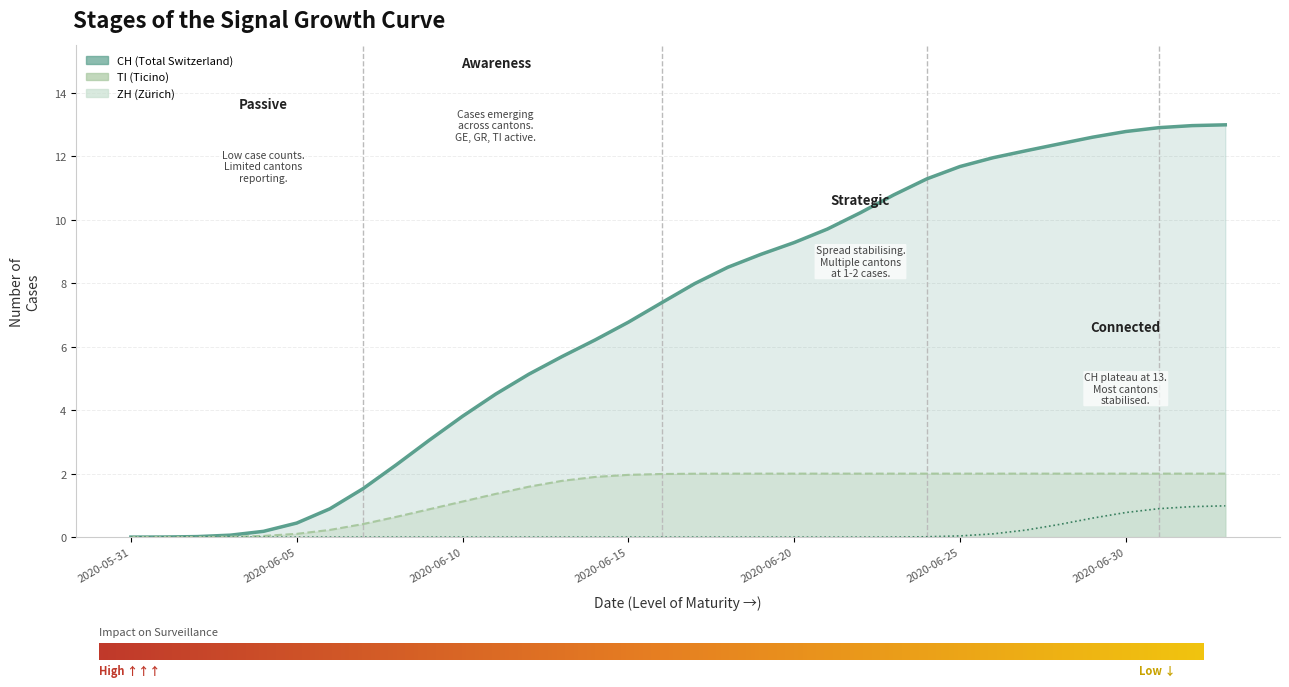

The value of TI at 2020-06-13 is 2. True or false?

True